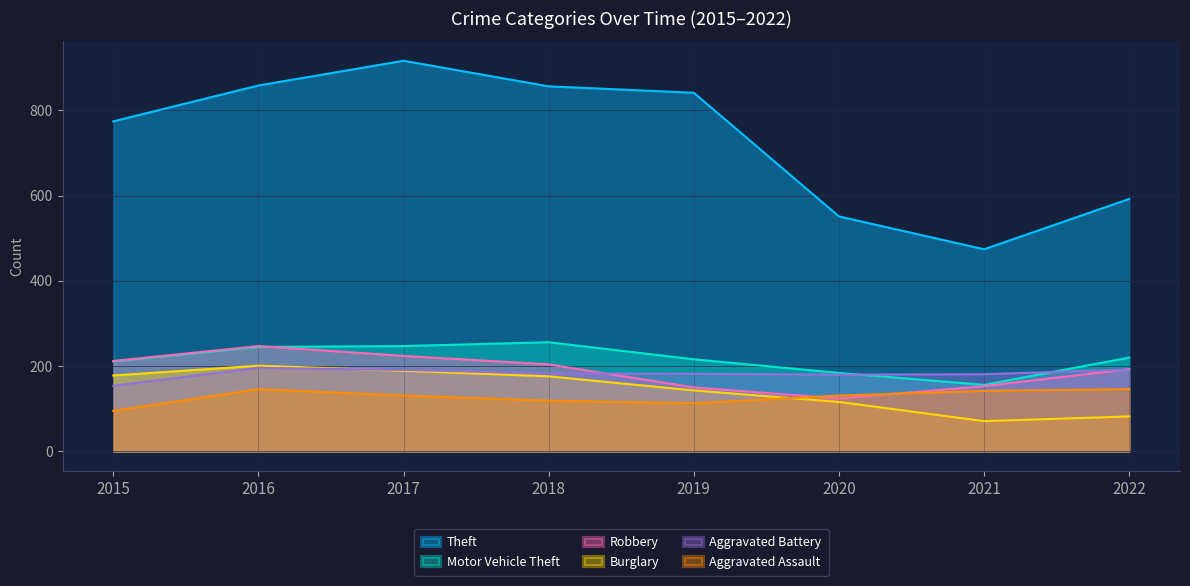

What is the difference between the maximum and second lowest values in the Robbery series?

97